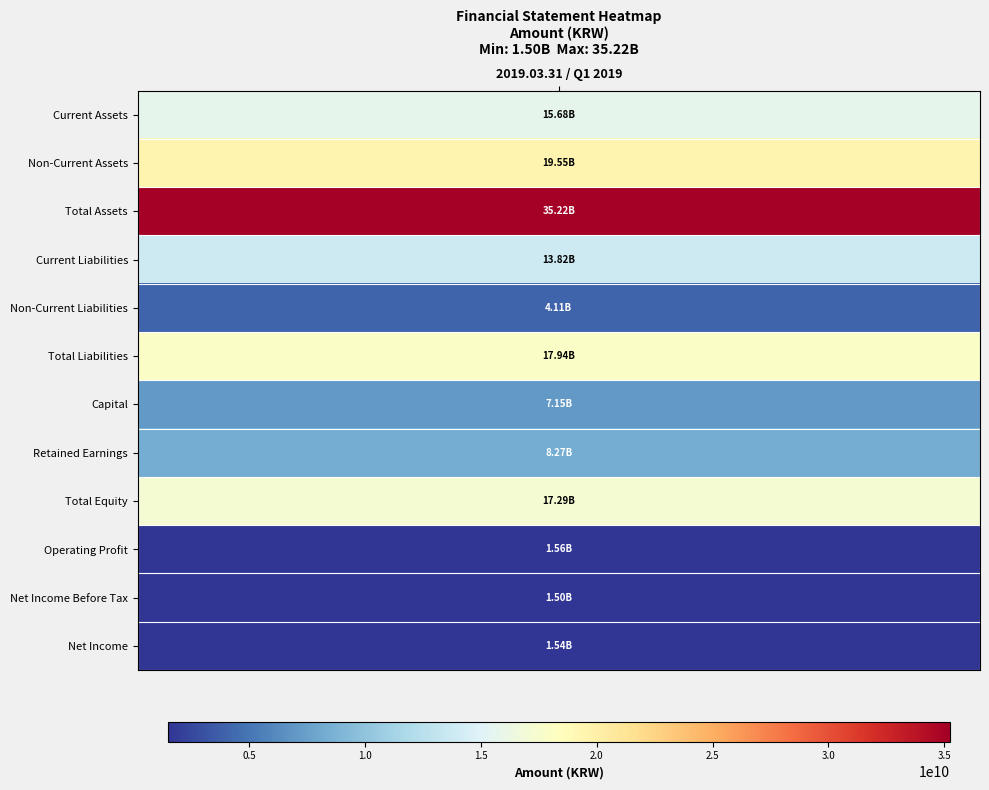

What is the change in value from 5 to 10?

-16435998628